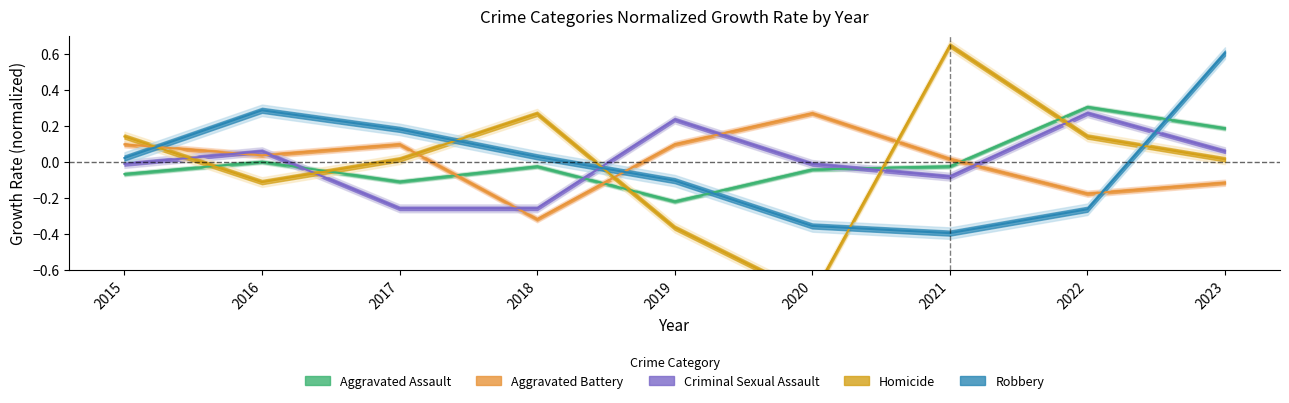

Which series has the widest spread of values?

Homicide